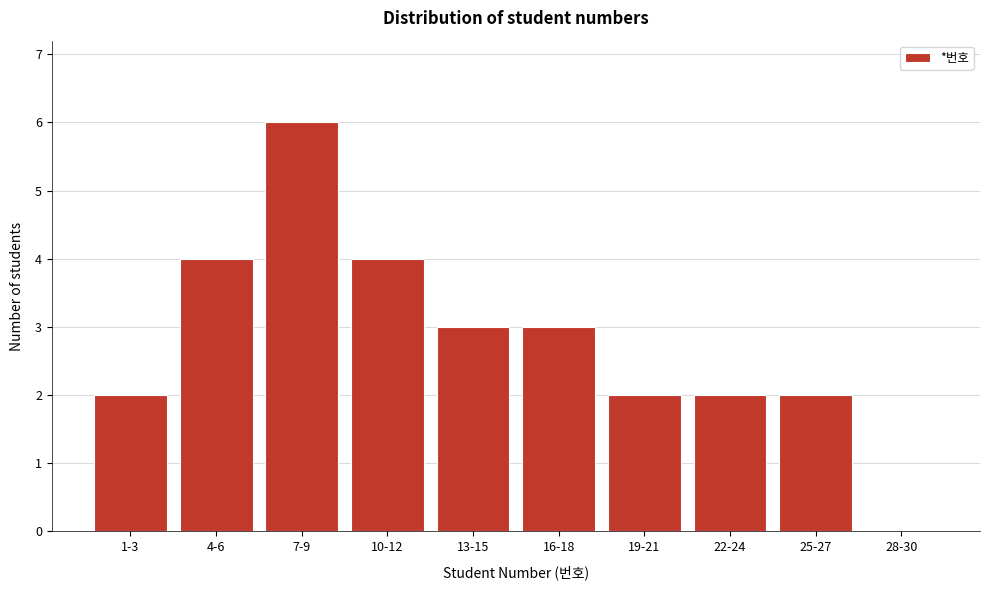

Reading left to right, extract all data points from this chart.

1-3=2	4-6=4	7-9=6	10-12=4	13-15=3	16-18=3	19-21=2	22-24=2	25-27=2	28-30=0